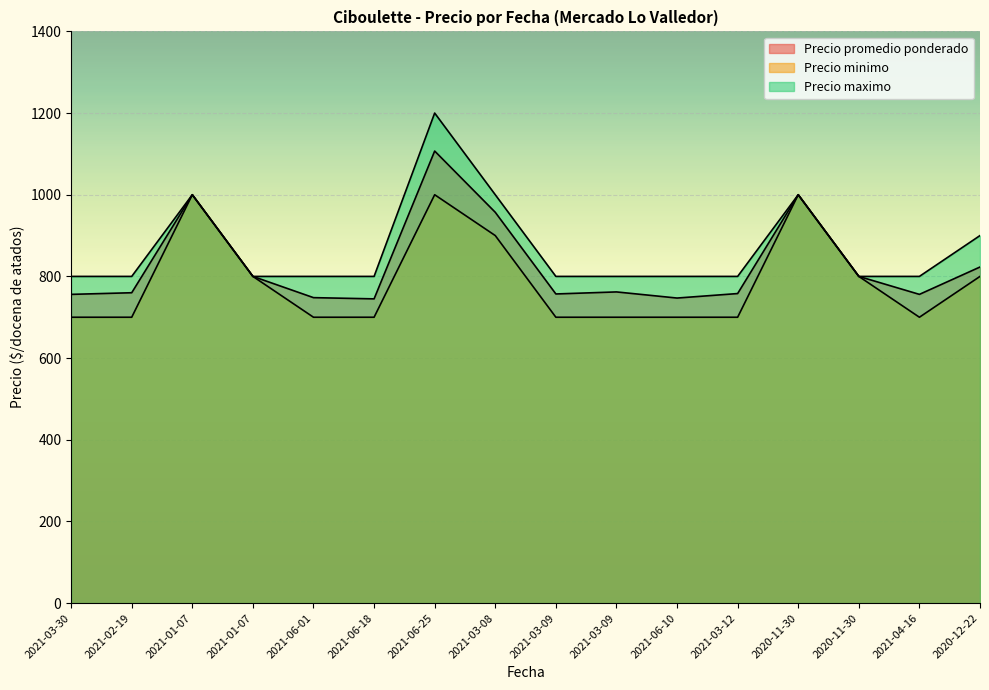

Reading left to right, extract all data points from this chart.

Precio promedio ponderado: 2021-03-30=756	2021-02-19=760	2021-01-07=1000	2021-01-07=800	2021-06-01=748	2021-06-18=745	2021-06-25=1107	2021-03-08=957	2021-03-09=757	2021-03-09=762	2021-06-10=747	2021-03-12=758	2020-11-30=1000	2020-11-30=800	2021-04-16=756	2020-12-22=823
Precio minimo: 2021-03-30=700	2021-02-19=700	2021-01-07=1000	2021-01-07=800	2021-06-01=700	2021-06-18=700	2021-06-25=1000	2021-03-08=900	2021-03-09=700	2021-03-09=700	2021-06-10=700	2021-03-12=700	2020-11-30=1000	2020-11-30=800	2021-04-16=700	2020-12-22=800
Precio maximo: 2021-03-30=800	2021-02-19=800	2021-01-07=1000	2021-01-07=800	2021-06-01=800	2021-06-18=800	2021-06-25=1200	2021-03-08=1000	2021-03-09=800	2021-03-09=800	2021-06-10=800	2021-03-12=800	2020-11-30=1000	2020-11-30=800	2021-04-16=800	2020-12-22=900